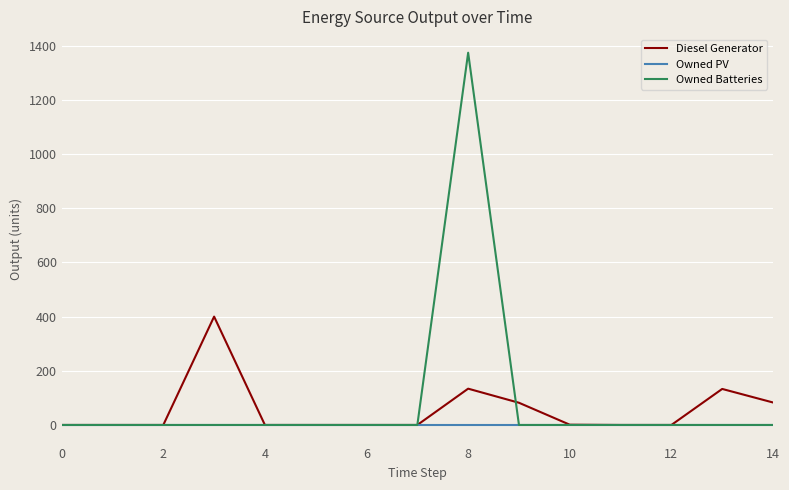

List the series in order of their peak value, highest first.

Owned Batteries, Diesel Generator, Owned PV